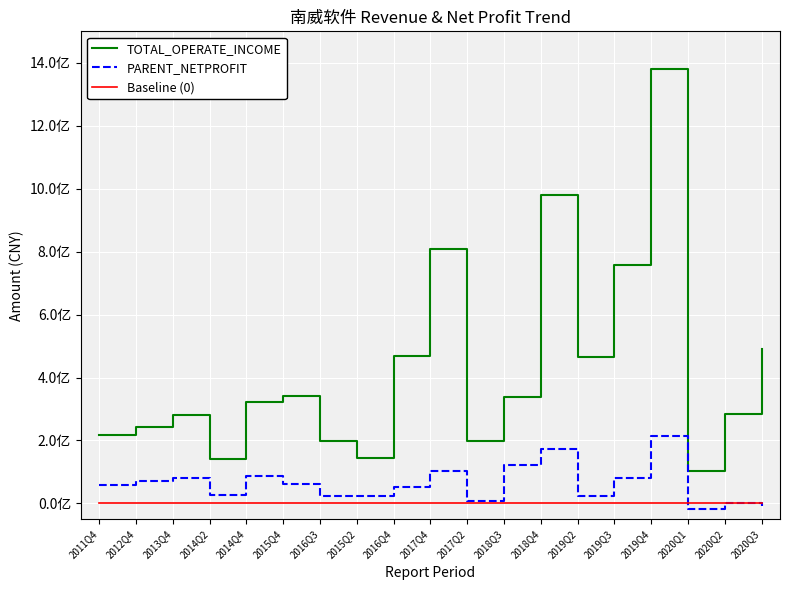

The value of TOTAL_OPERATE_INCOME at 2020Q3 is 826603348.0. True or false?

False